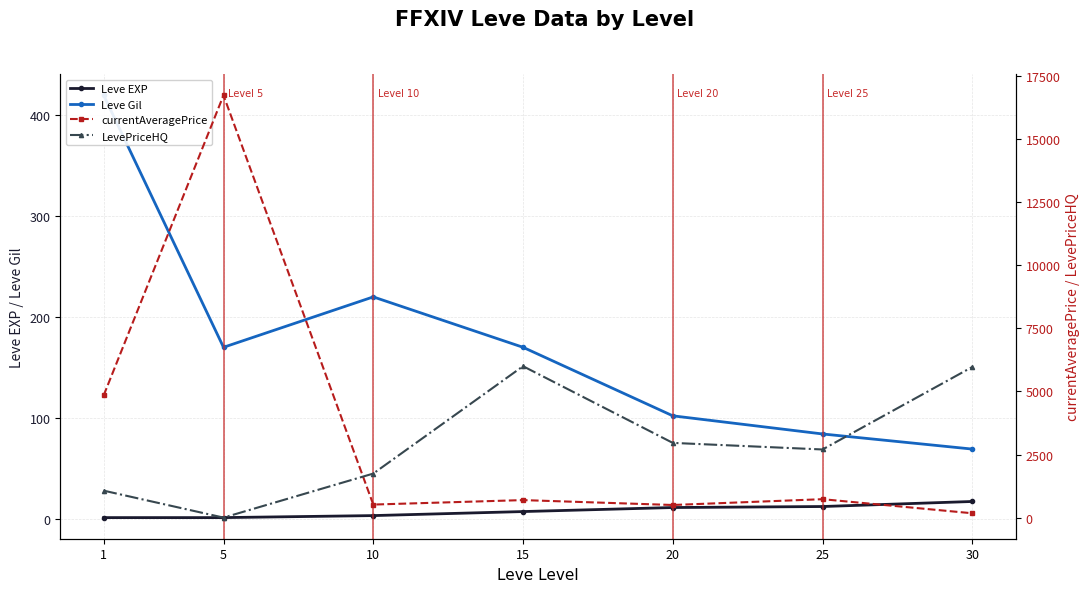

What is the value of the Leve Gil point at the 1st from the left?

420